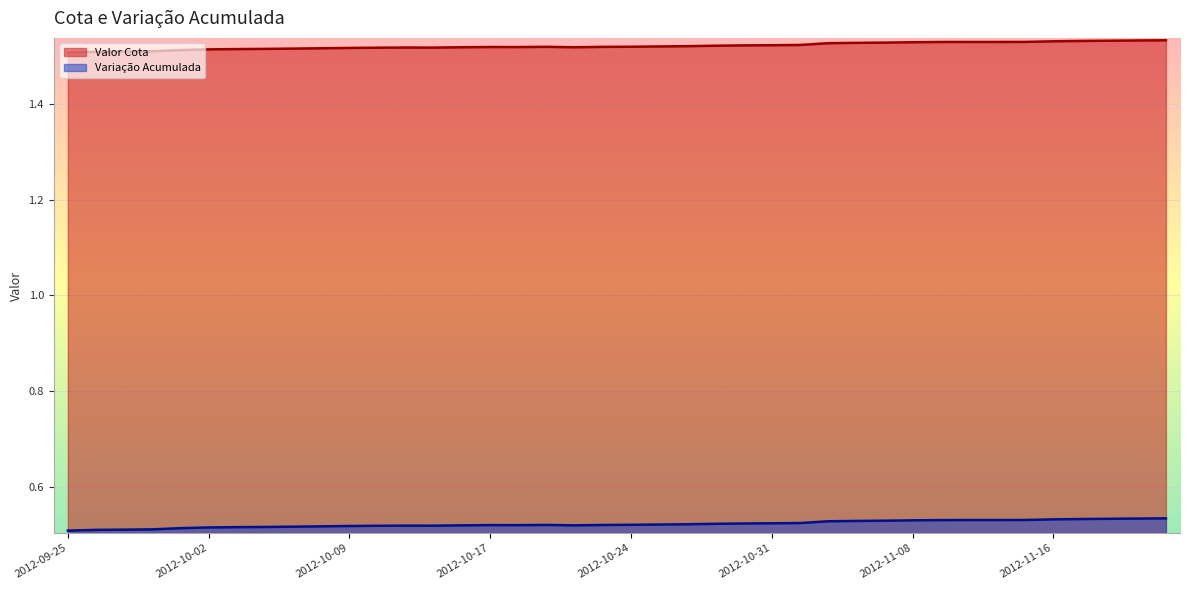

The Valor Cota series shows 1.5 at 2012-10-05. True or false?

True